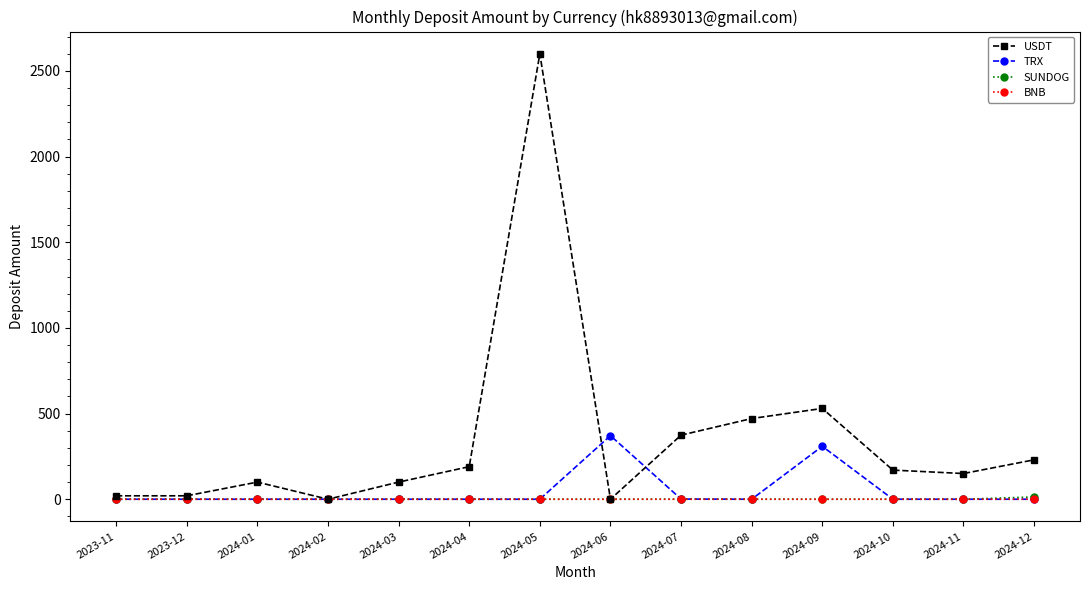

Which series has the widest spread of values?

USDT